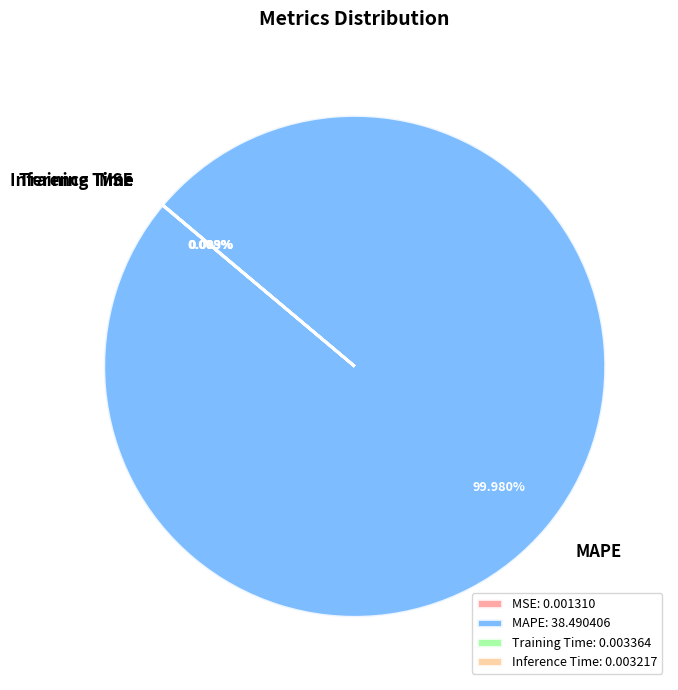

To the nearest percent, what percentage of the pie is MAPE?

100%